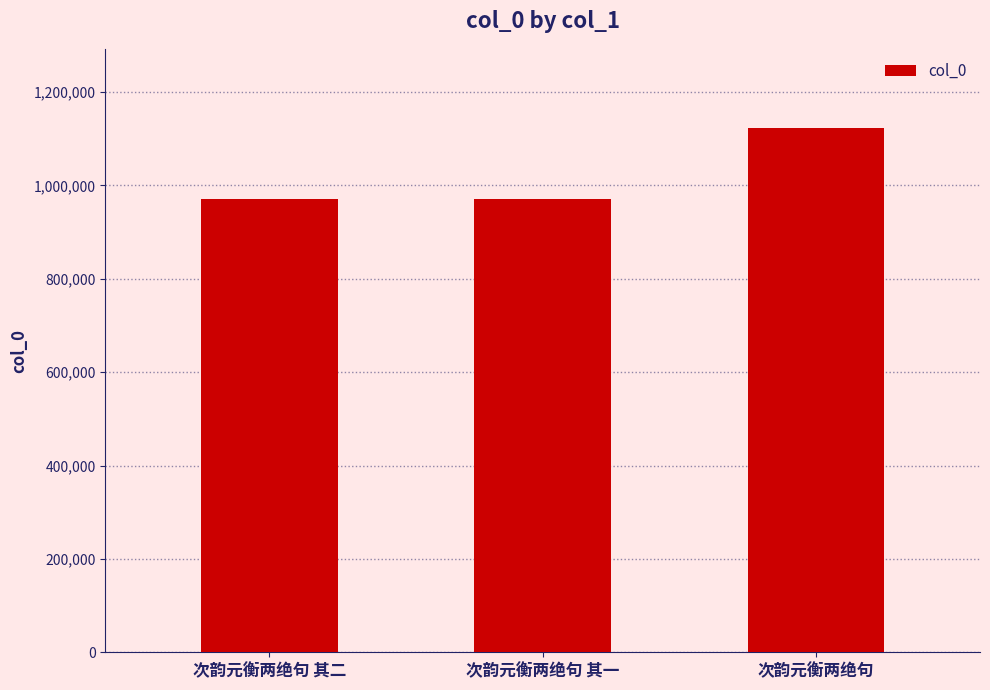

True or false: the data shows 1288803 at 次韵元衡两绝句 其二.

False